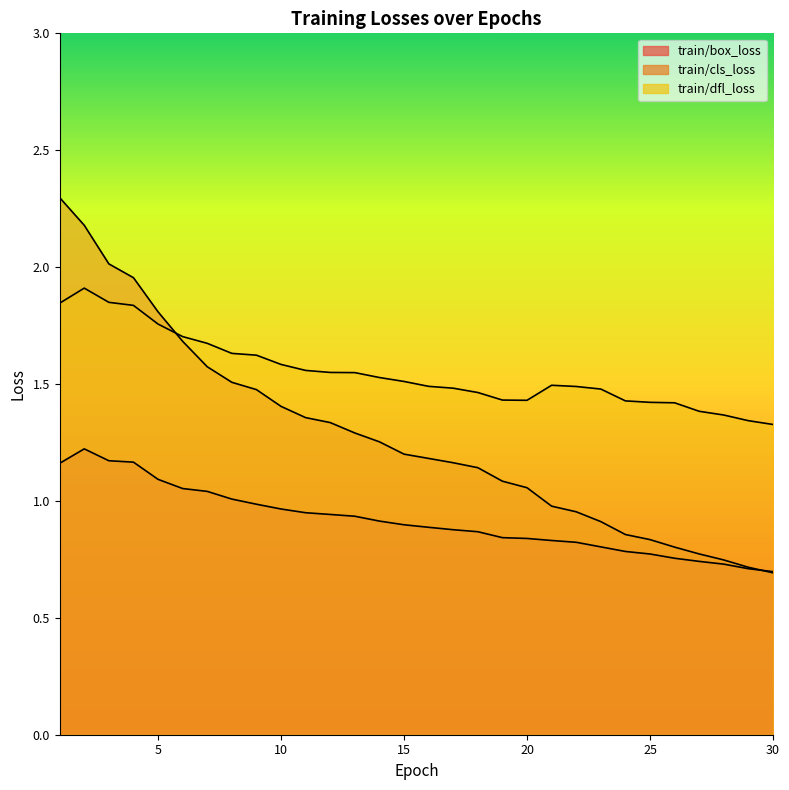

How many values in the train/cls_loss series exceed 1?

20